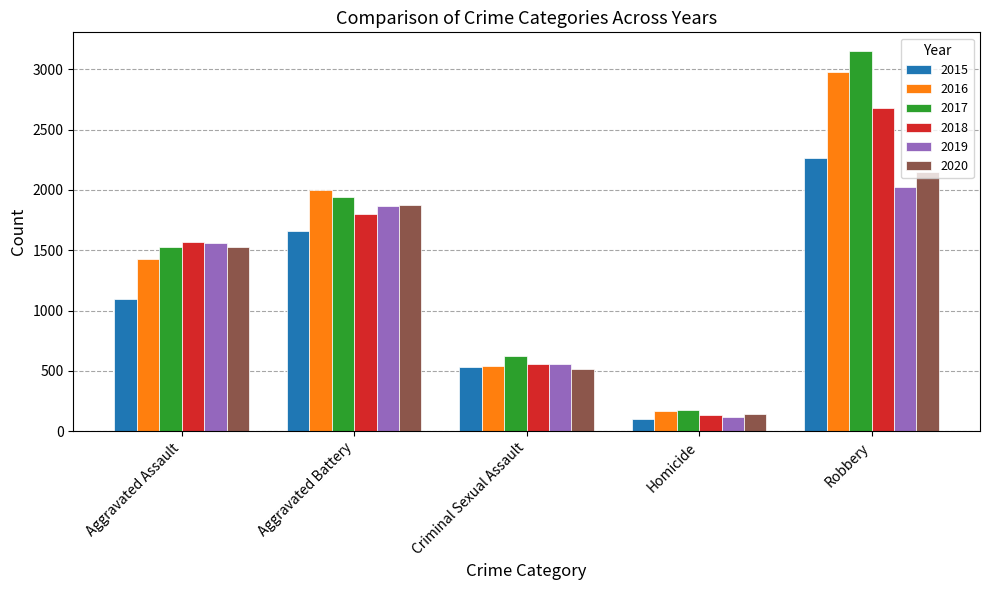

What is the total value across all series at Criminal Sexual Assault?

3332